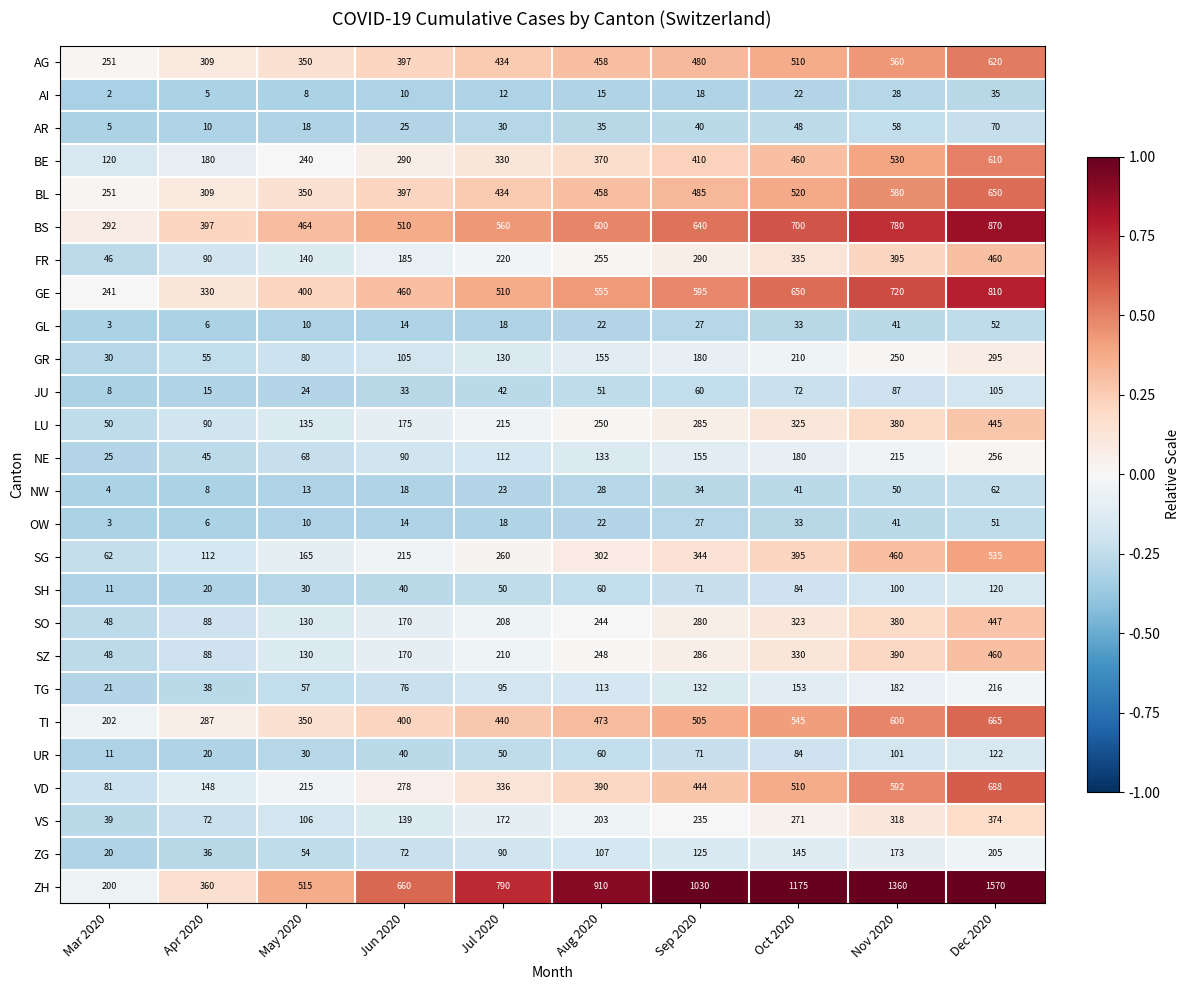

What value does the ZH series have at Oct 2020, to the nearest 100?

1200